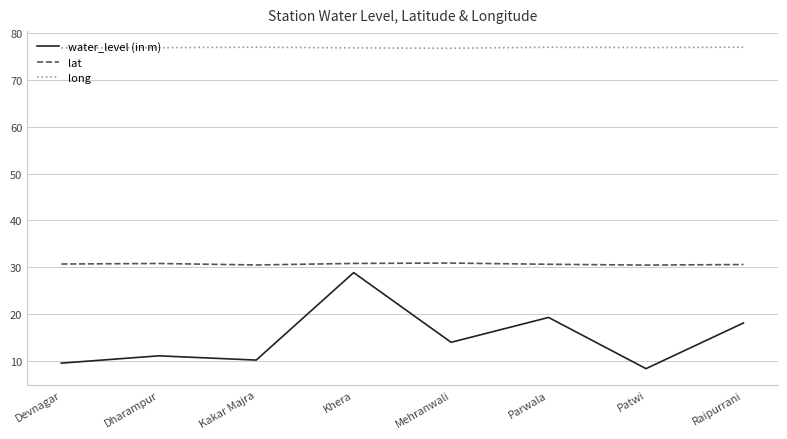

The value of water_level (in m) at Raipurrani is 24.9. True or false?

False